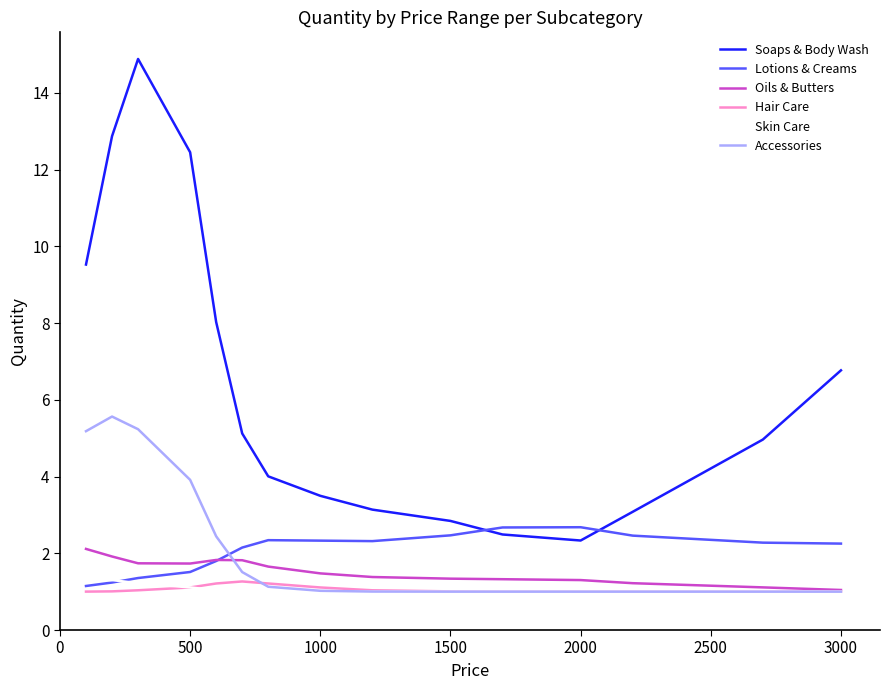

Which series has the largest range (max minus min)?

Soaps & Body Wash